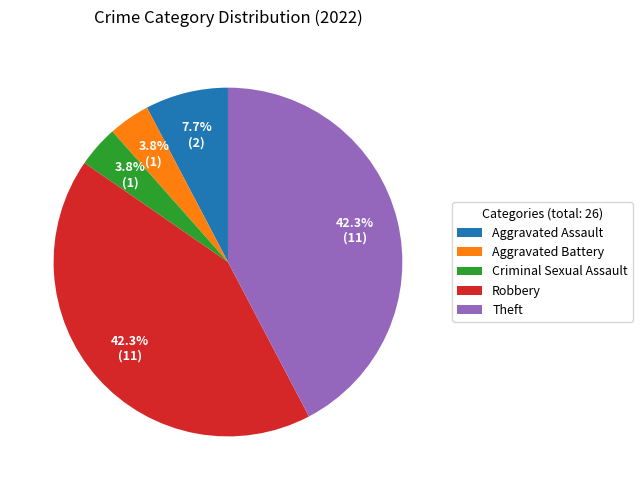

Is there a majority slice in this chart?

No